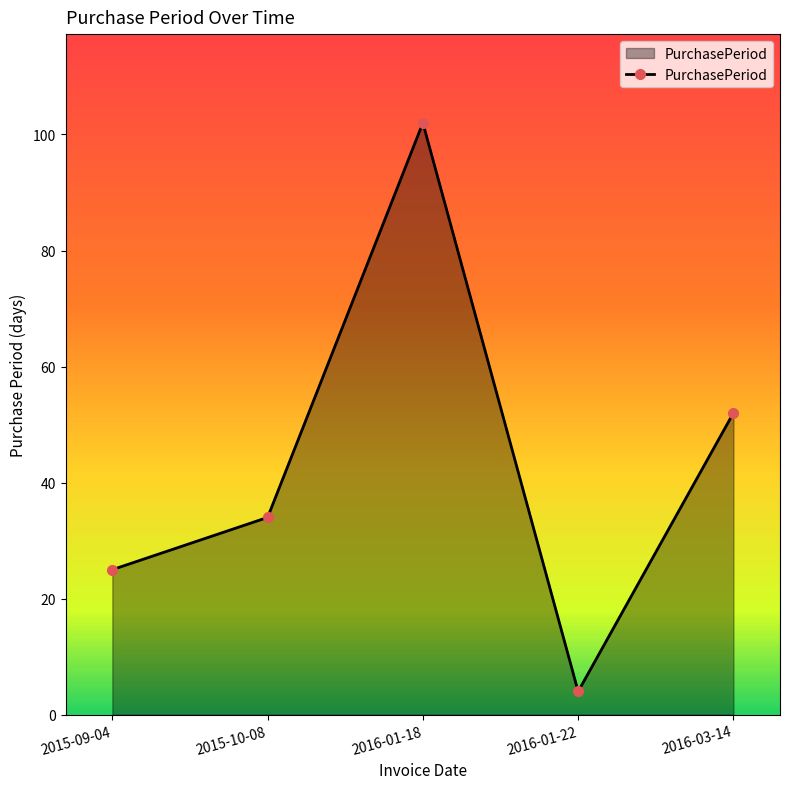

Approximately how many times larger is the value at 2015-09-04 compared to 2015-10-08?

0.7